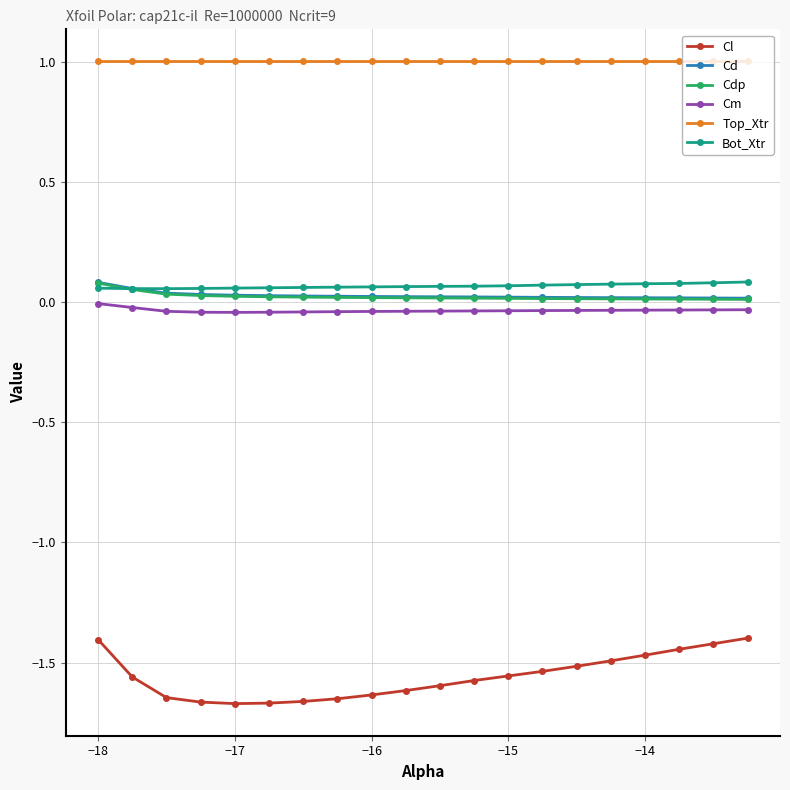

What is the maximum value shown in the chart?

1.0